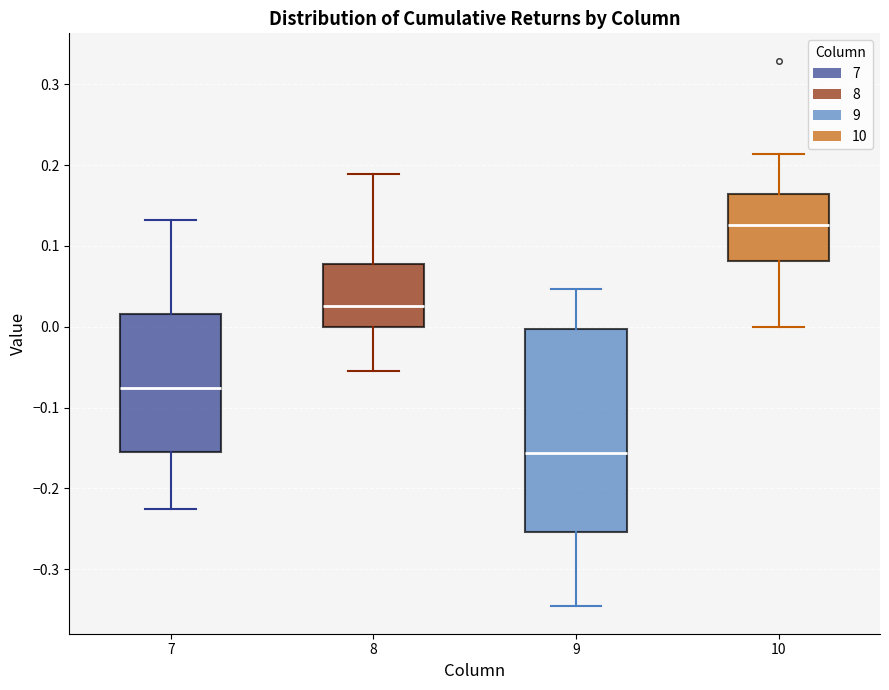

Reading left to right, read every box against the y-axis: the position of its median line, the range the box covers, and the ends of its whiskers. The values are not printed on the chart, so give them approximately, as read against the axis.

7: median -0.08, box -0.16 to 0.02, whiskers -0.23 to 0.13
8: median 0.03, box 0.00 to 0.08, whiskers -0.05 to 0.19
9: median -0.16, box -0.25 to 0.00, whiskers -0.35 to 0.05
10: median 0.13, box 0.08 to 0.16, whiskers 0.00 to 0.21